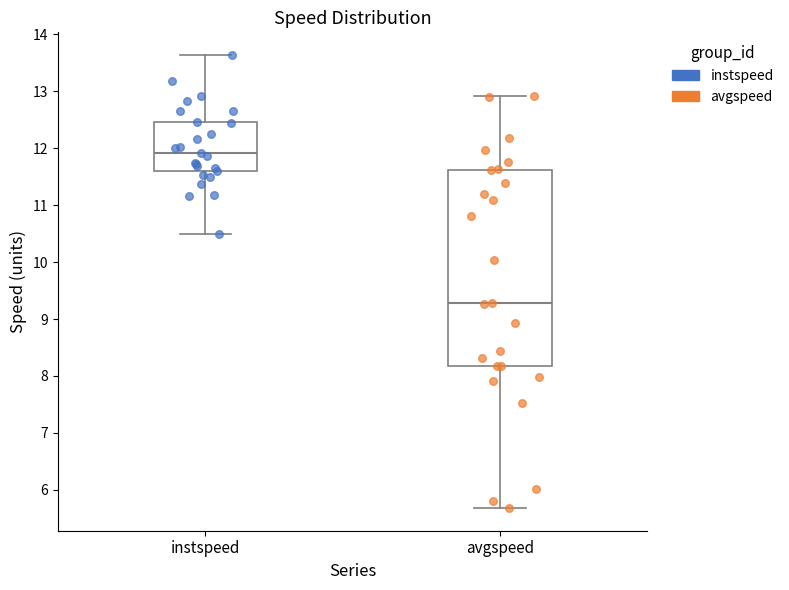

Which box is the tallest, from its lower edge to its upper edge?

avgspeed